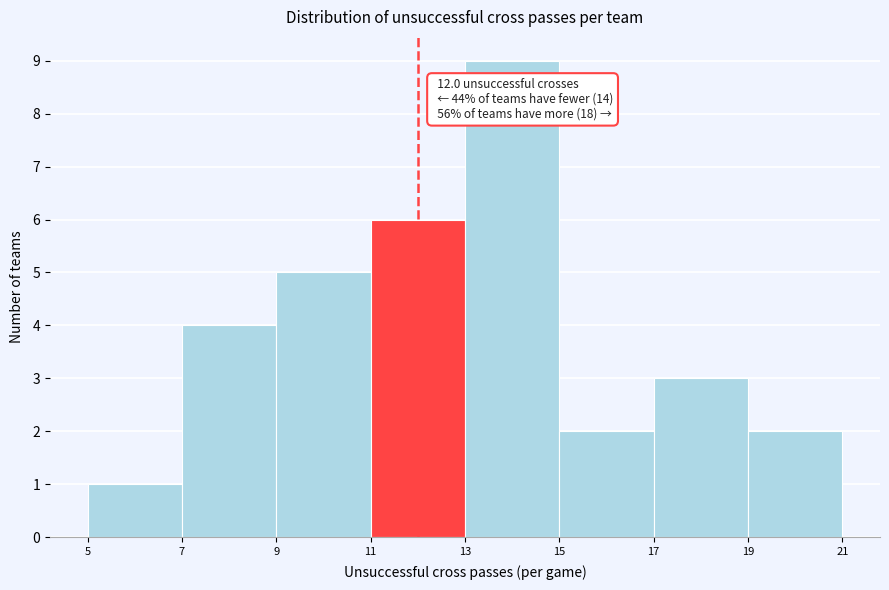

Which range on the x-axis has the tallest bar?

13 to 15